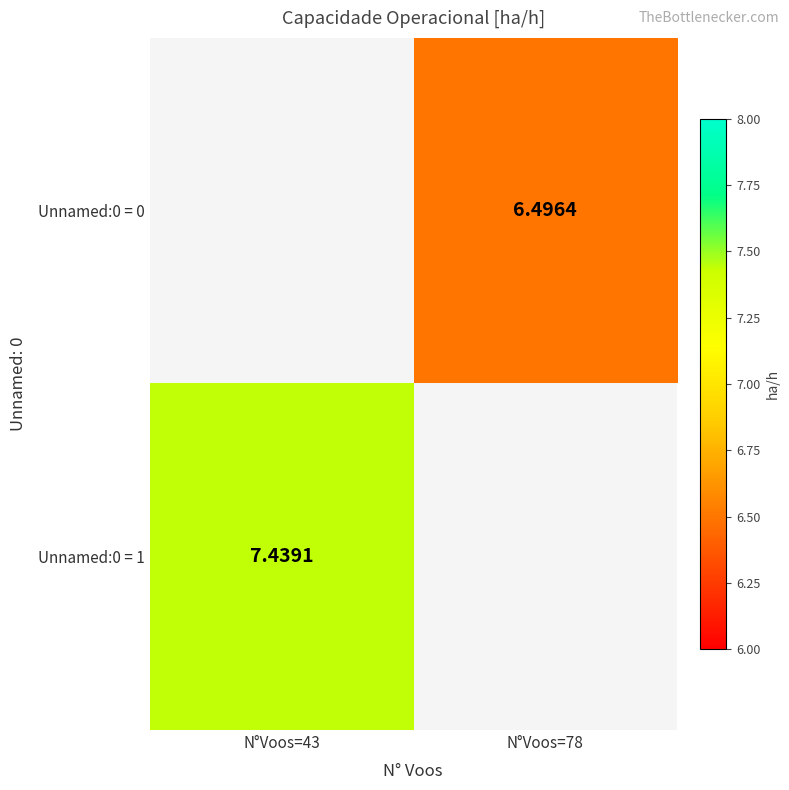

How many series are shown in this chart?

2